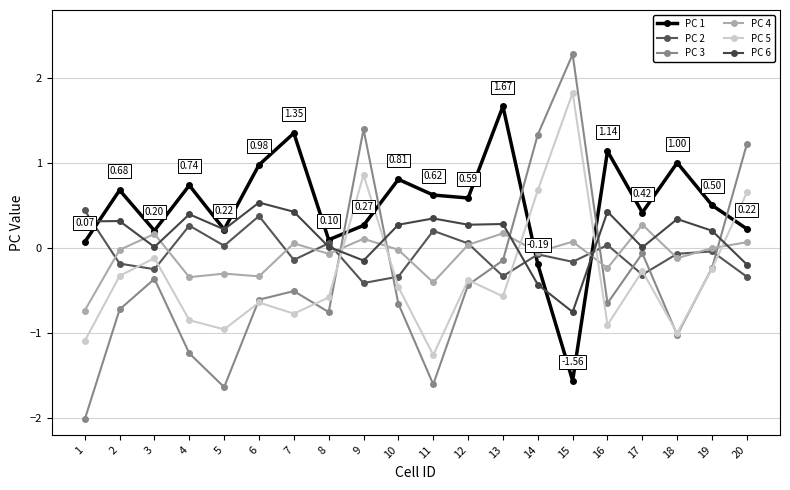

Rank the series at 13 from lowest to highest value.

PC 5, PC 2, PC 3, PC 4, PC 6, PC 1